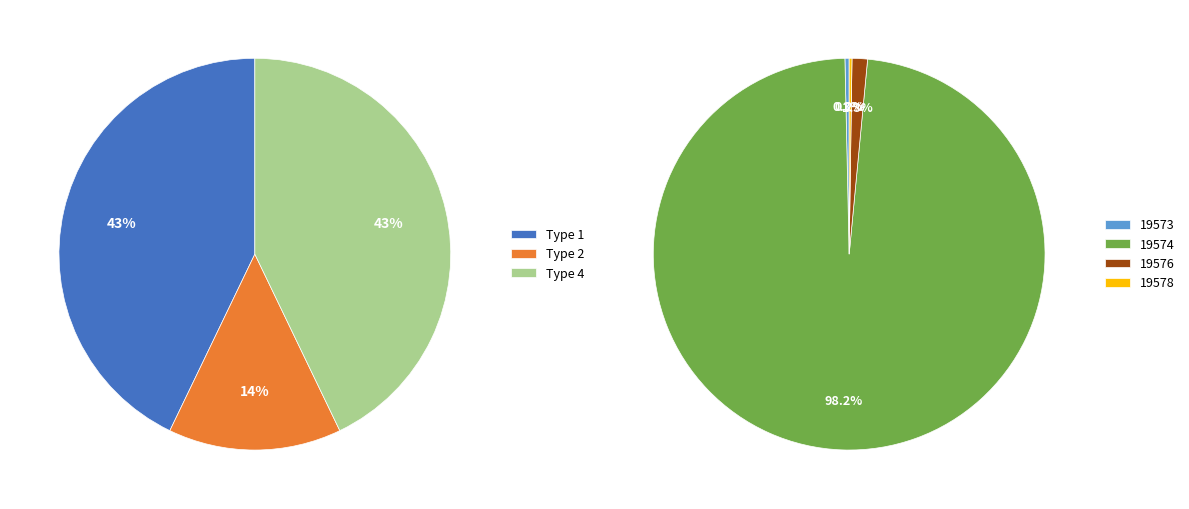

The 19572 slice represents 9% of the pie. True or false?

False